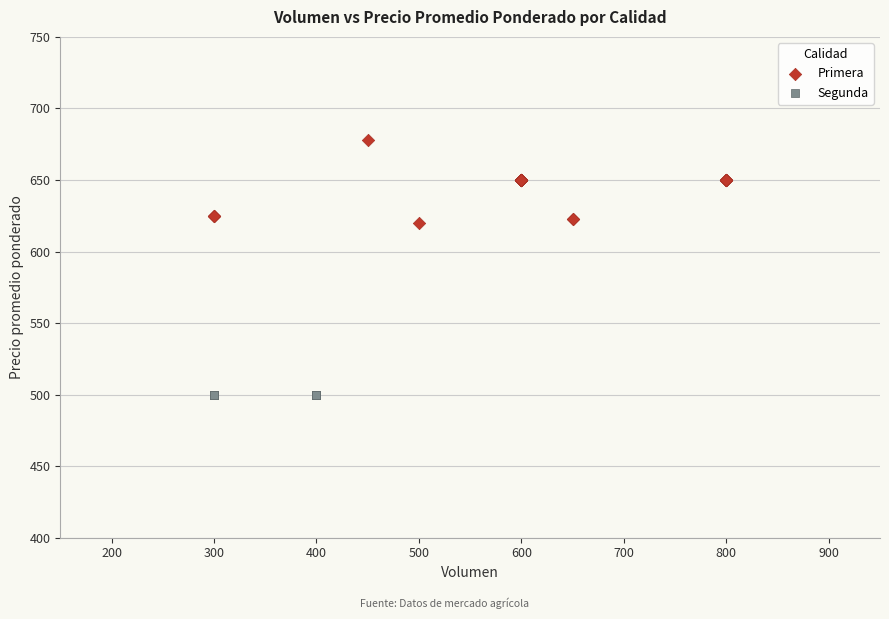

Which series contains the lowest Y value?

Segunda